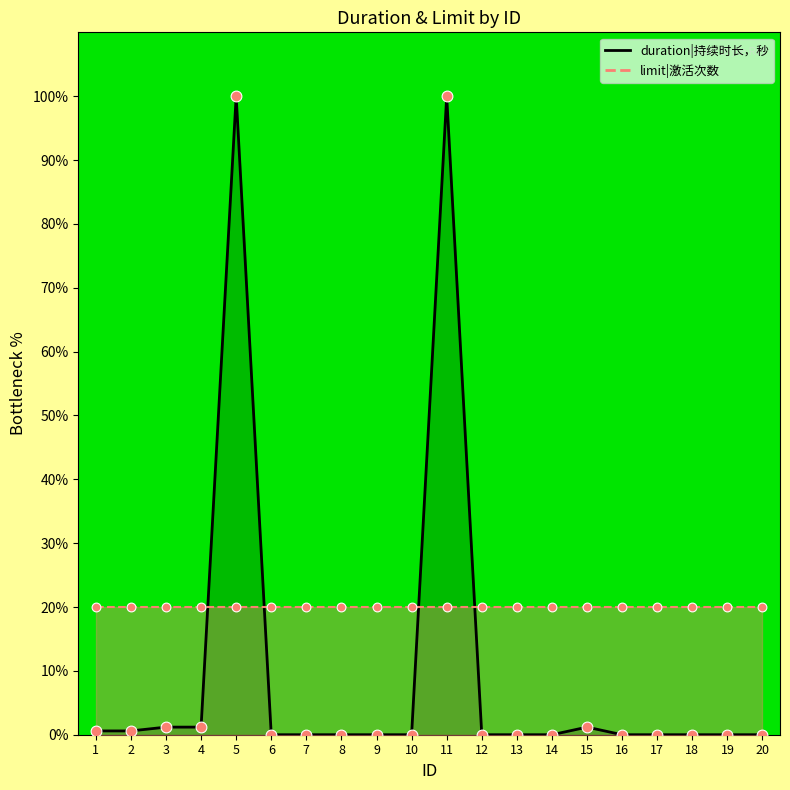

Between 15 and 17, which is larger?

15